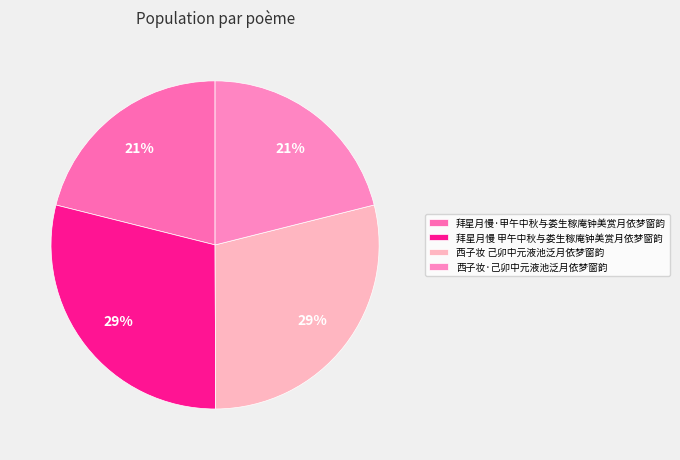

How many segments does this pie chart have?

4